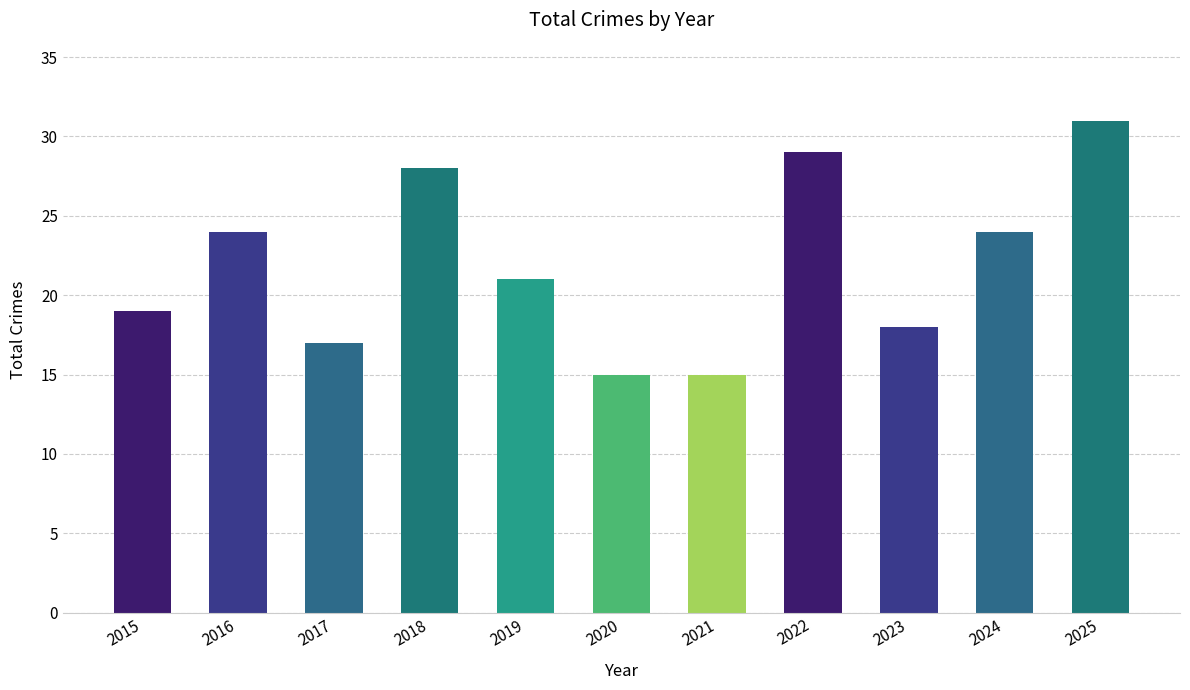

What is the change in value from 2015 to 2018?

+9